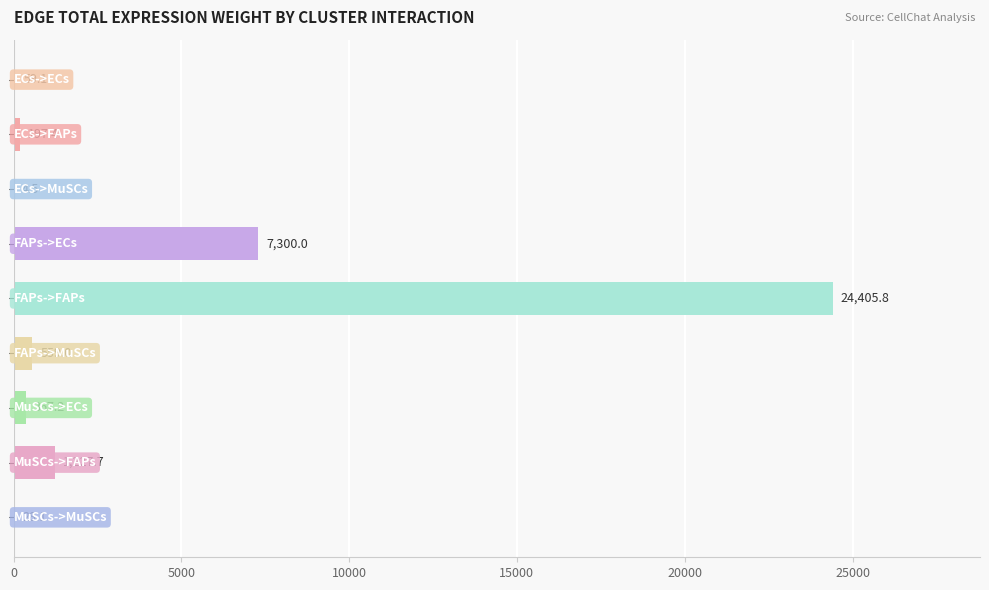

What is the sum of all values?

34148.8